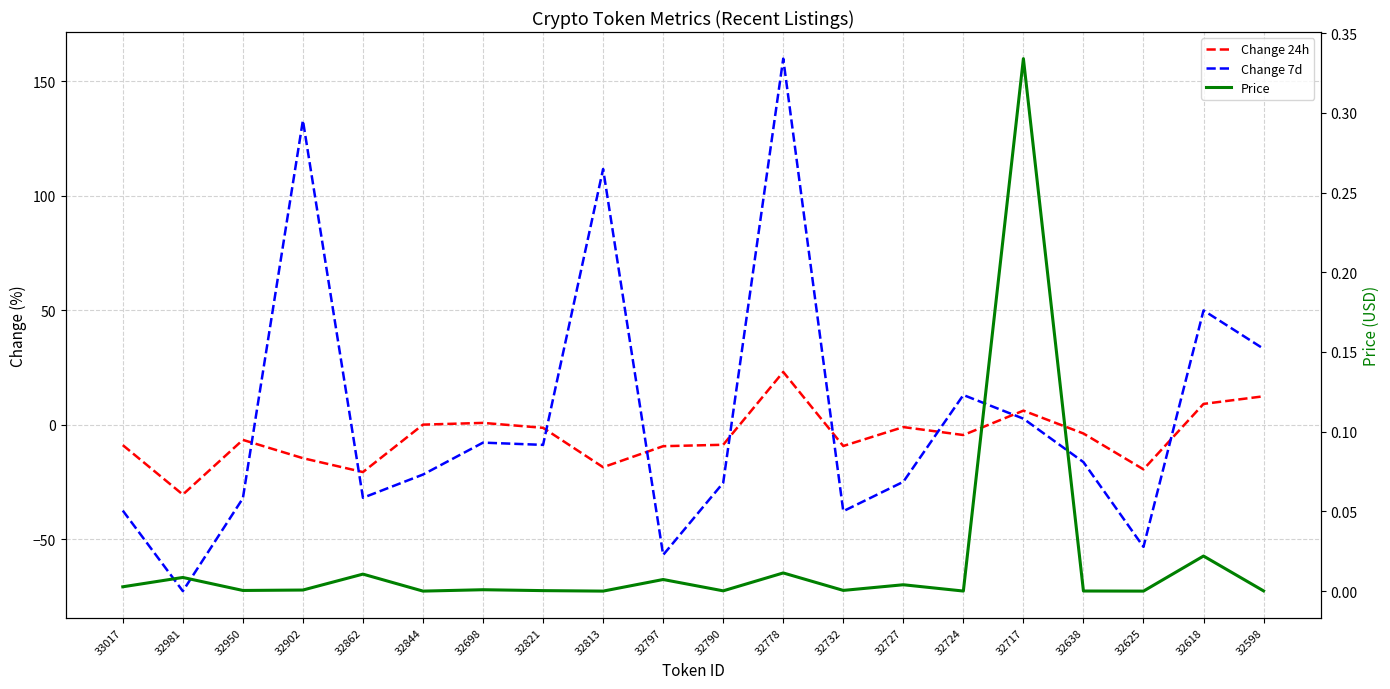

Is it true that Price equals 0.0 at 32797?

False